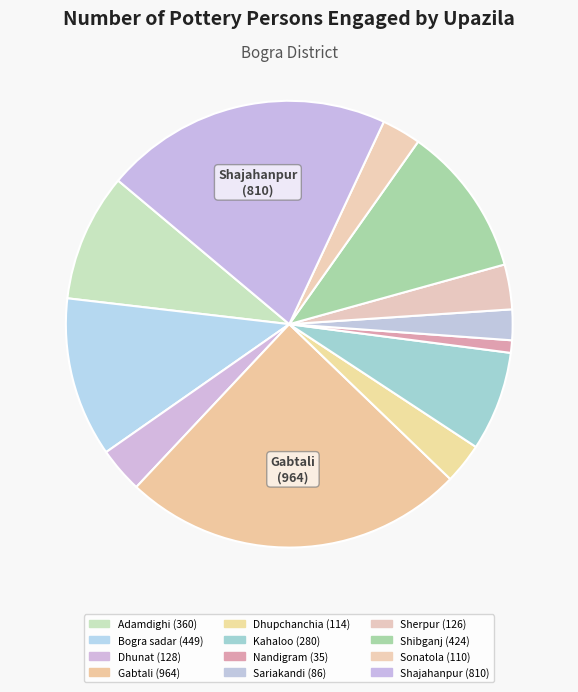

What is the largest slice in the pie chart?

Gabtali